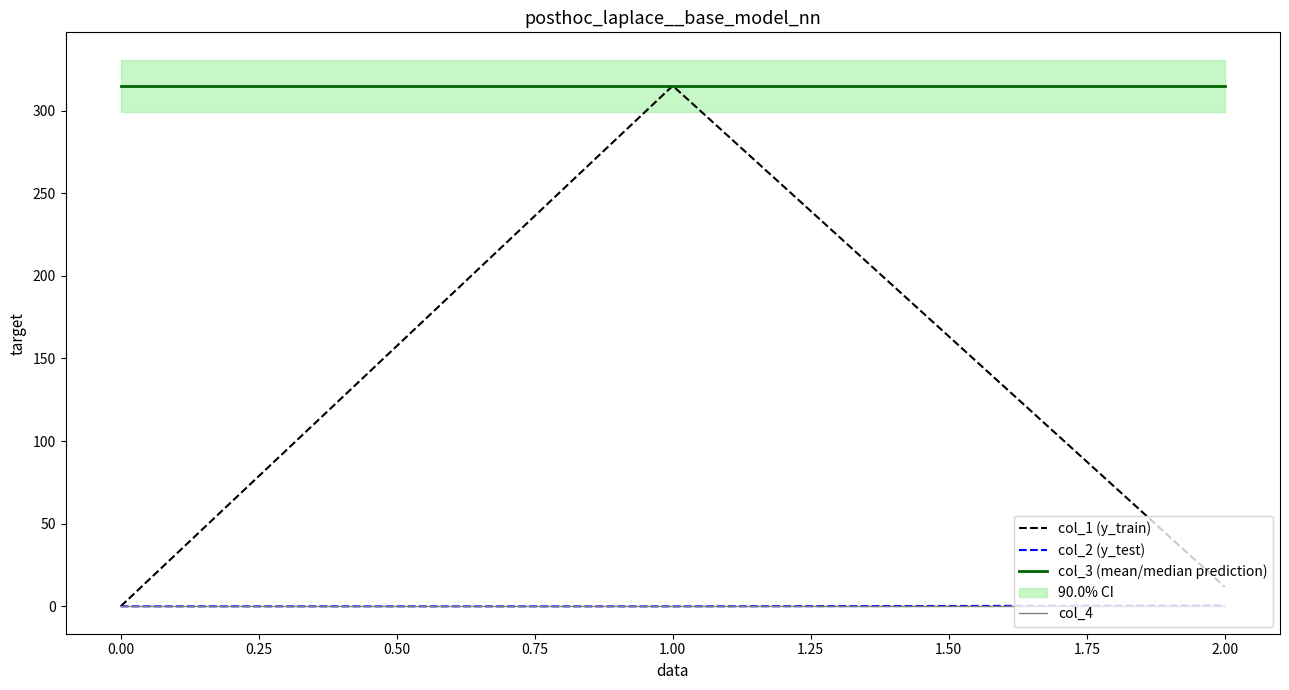

Is the value of col_3 (mean/median prediction) at 2.00 greater than the value of col_2 (y_test) at 2.00?

Yes